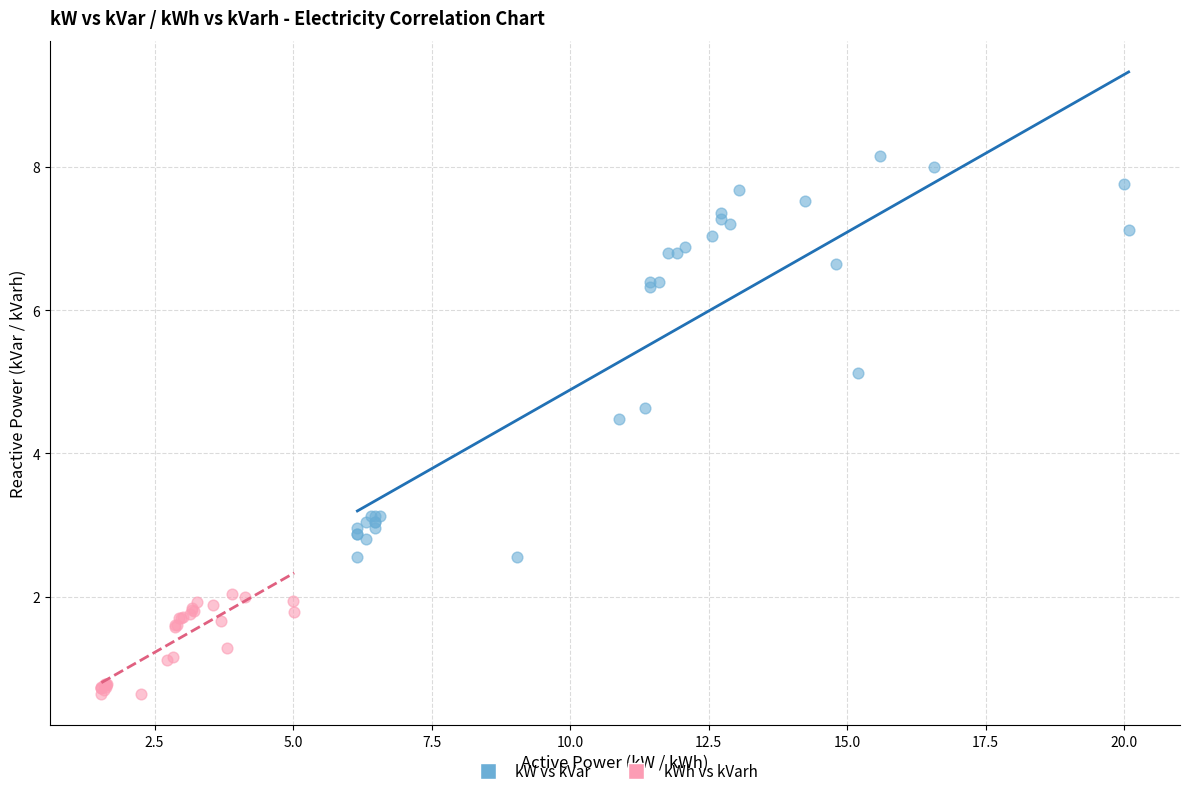

Which series has the widest spread of Y values?

kW vs kVar